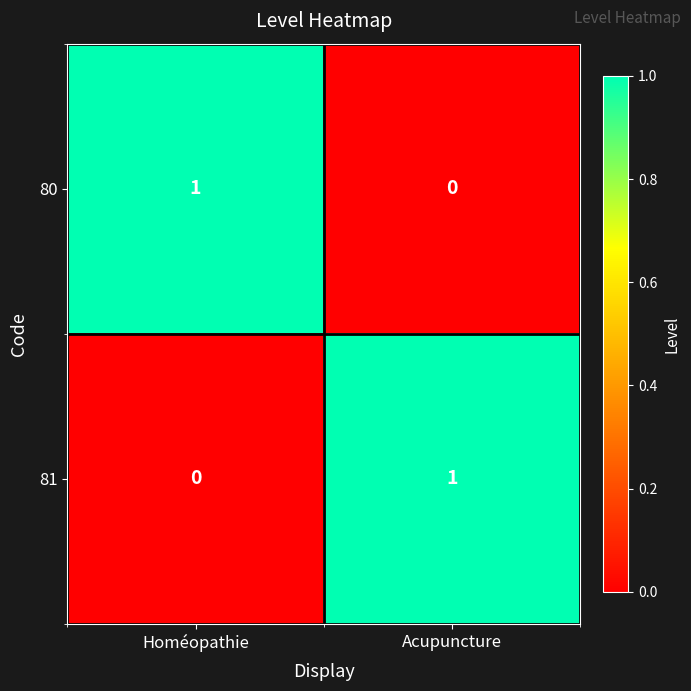

At how many categories does at least one series exceed 0?

2